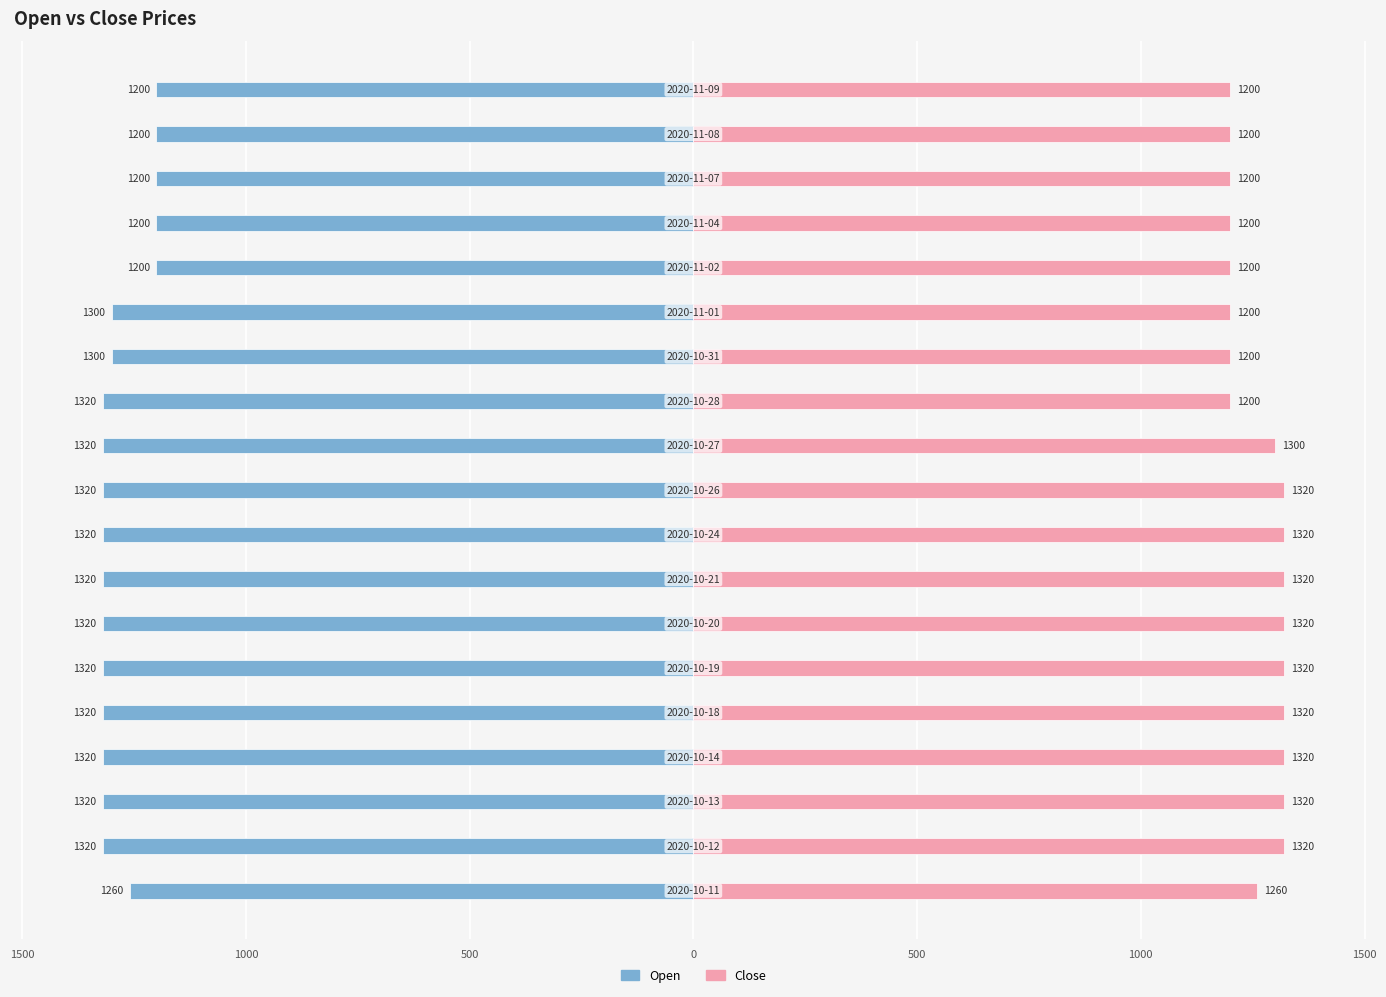

Is the value of open at 17 greater than the value of close at 1500?

No